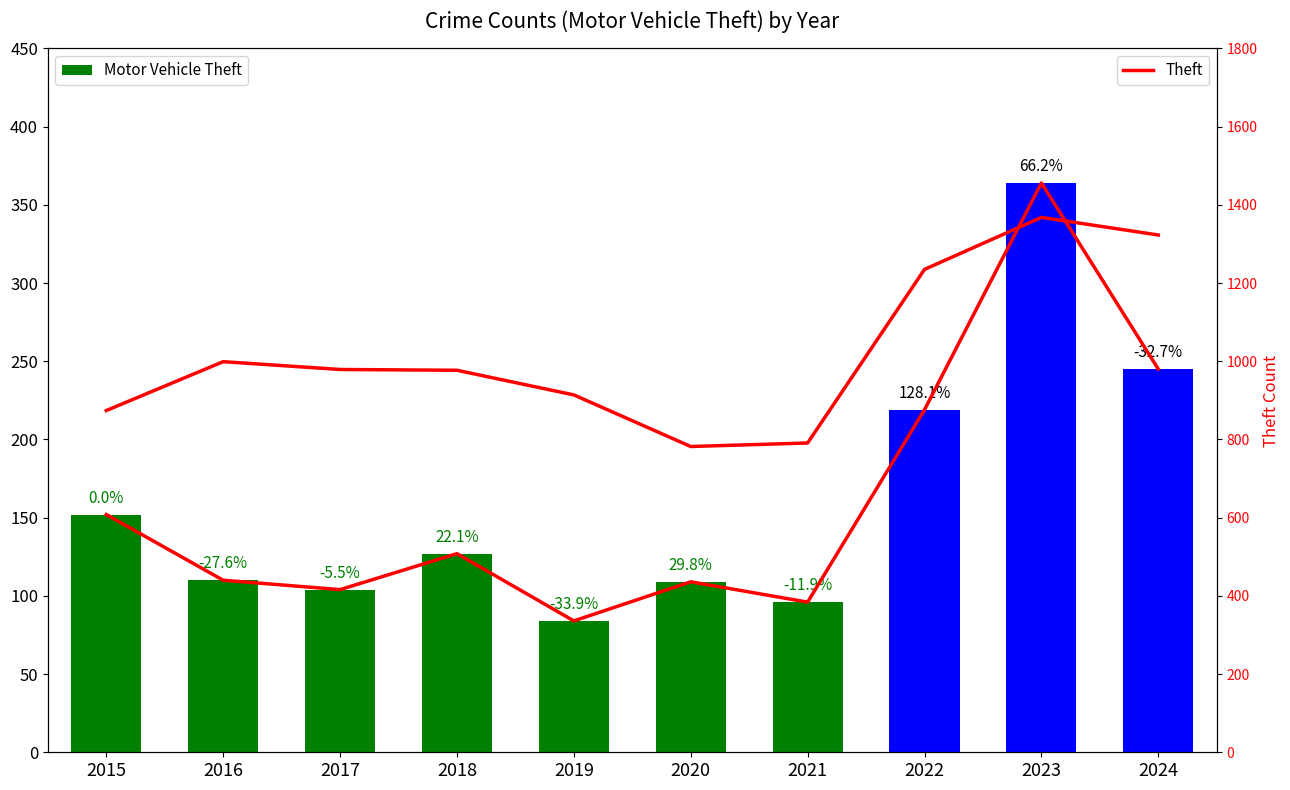

Reading left to right, what are all the values shown in this chart?

Motor Vehicle Theft: 2015=152	2016=110	2017=104	2018=127	2019=84	2020=109	2021=96	2022=219	2023=364	2024=245
Theft: 2015=874	2016=999	2017=979	2018=977	2019=914	2020=782	2021=791	2022=1235	2023=1368	2024=1323